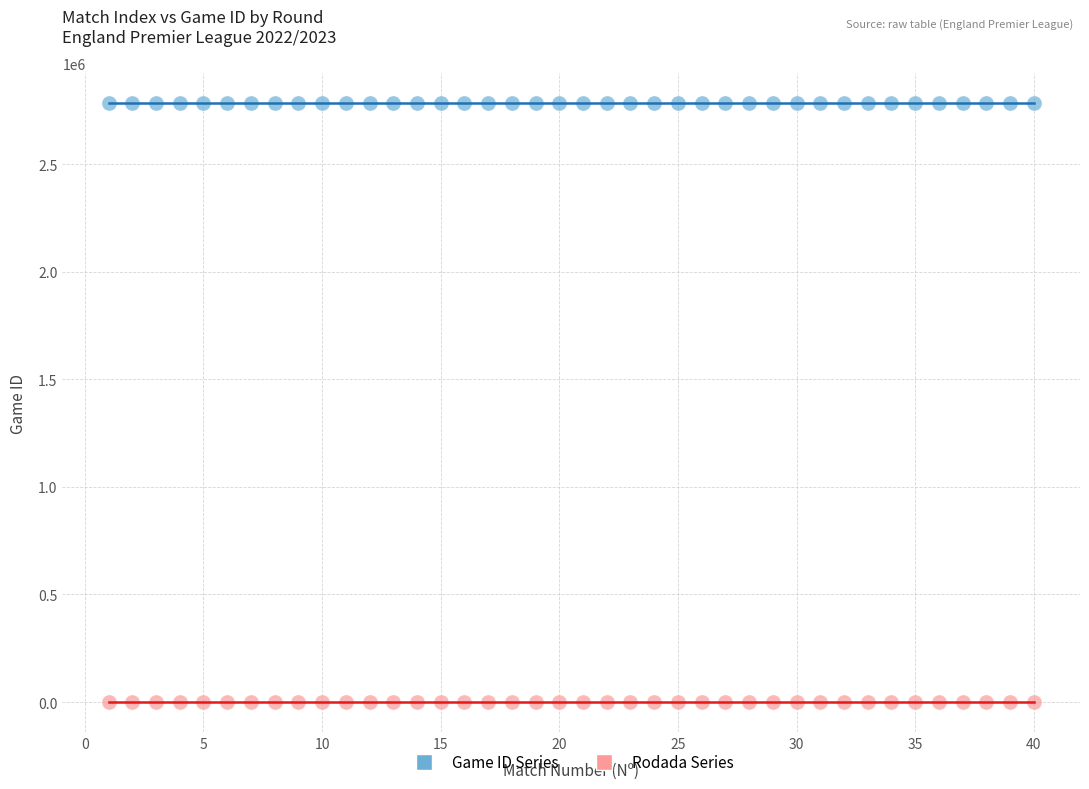

Across all data points, what is the range of Y values (max minus min)?

2782075